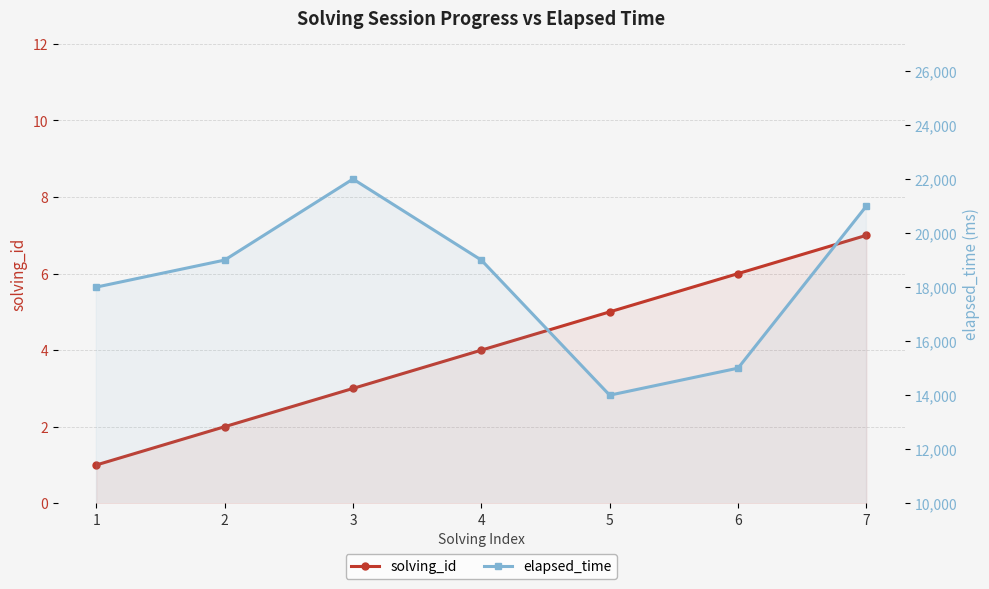

Does the chart have visible grid lines?

Yes